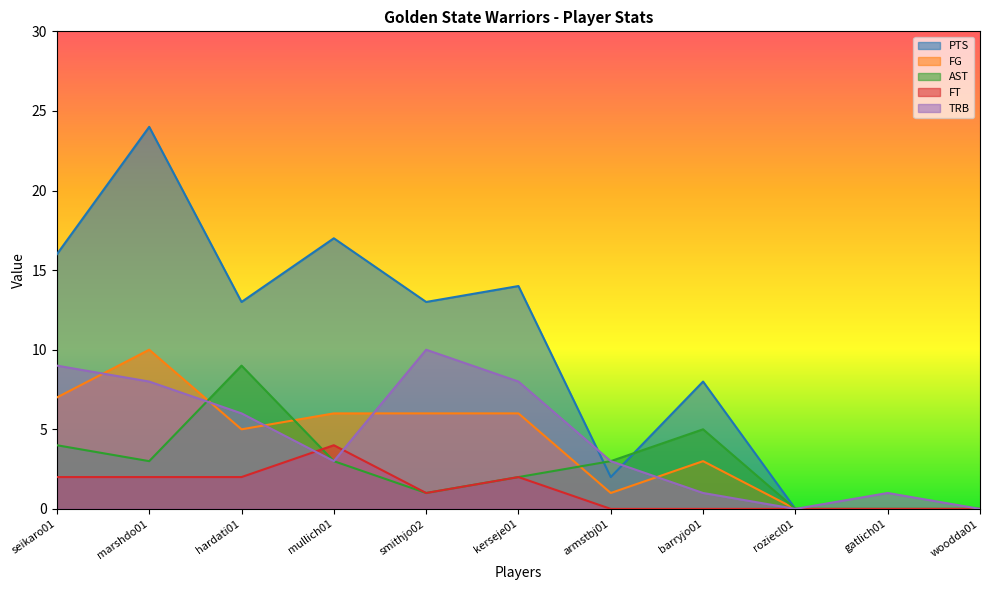

Between woodda01 and kerseje01, which is larger?

kerseje01